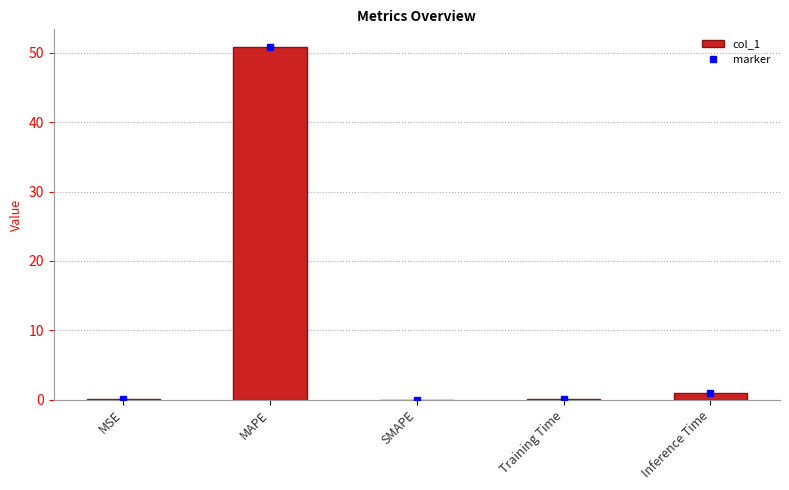

Which label corresponds to the largest value in the chart?

MAPE